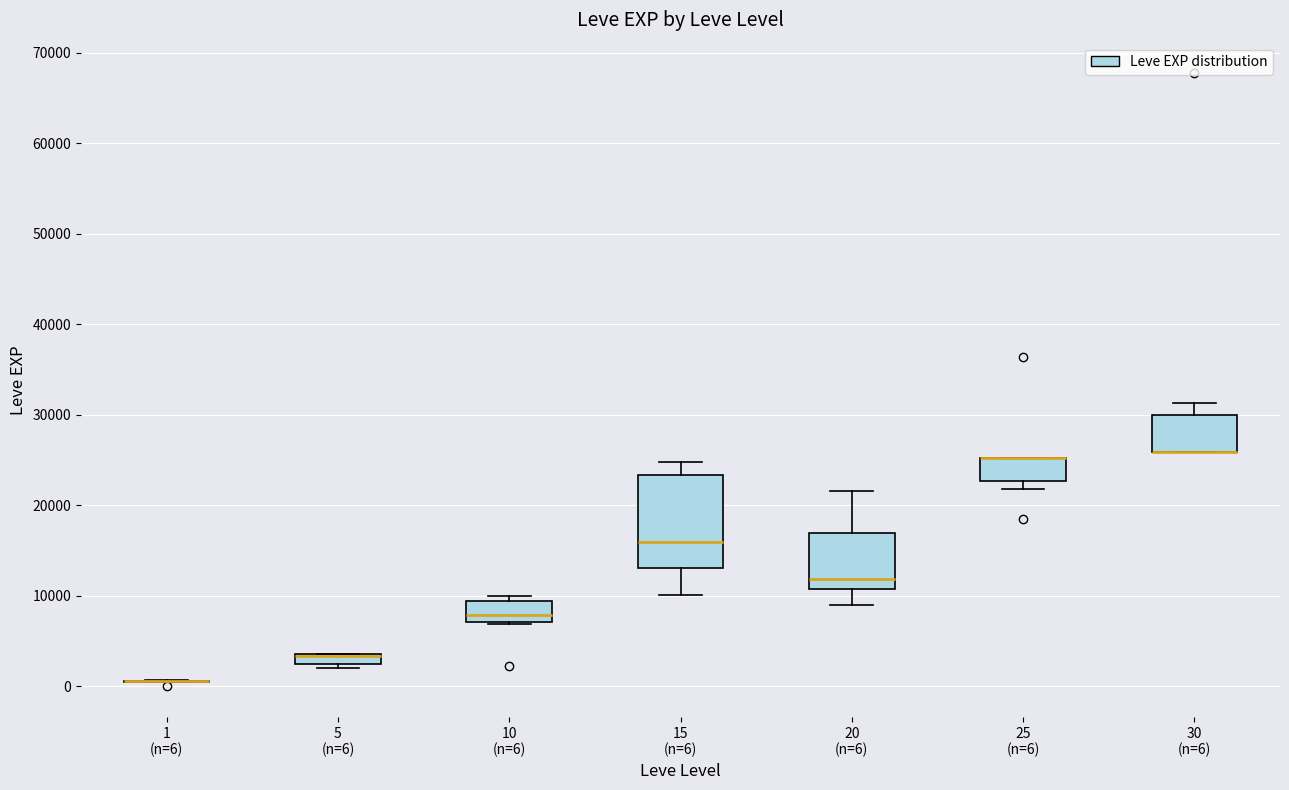

Which box is the tallest, from its lower edge to its upper edge?

15 (n=6)